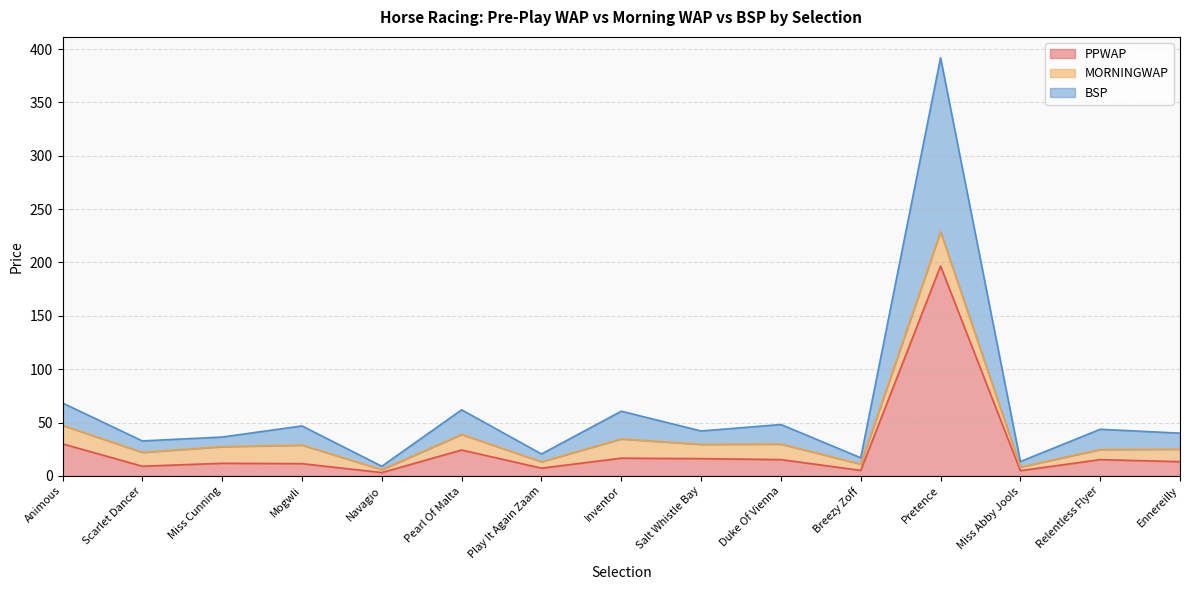

True or false: PPWAP has a value of 29.3 at Inventor.

False